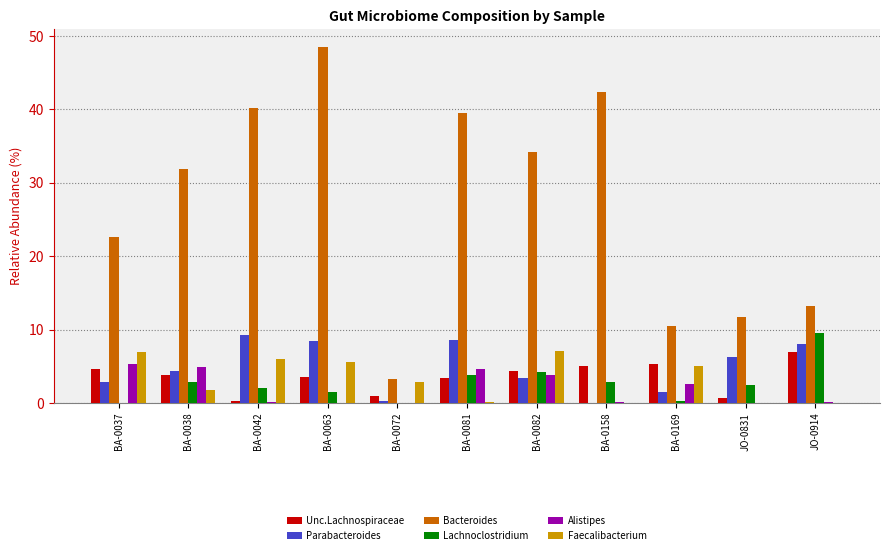

How many values in the Unc.Lachnospiraceae series exceed 3?

8